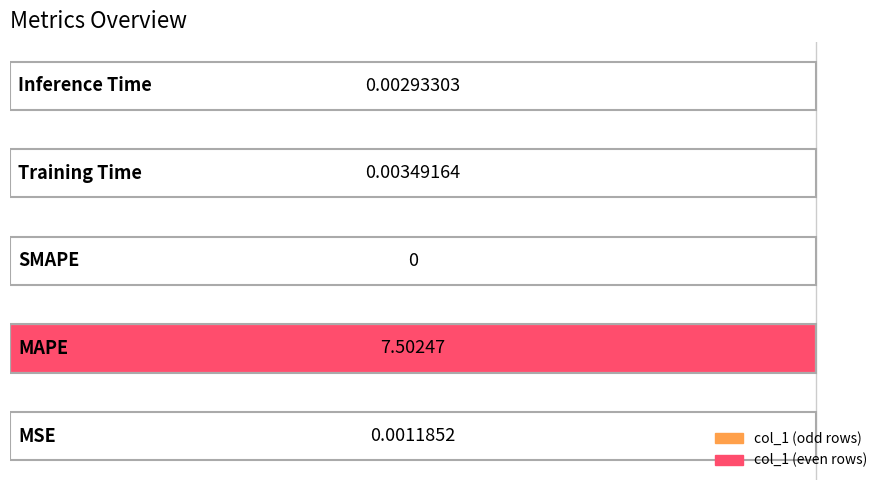

What is the sum of all values?

7.5